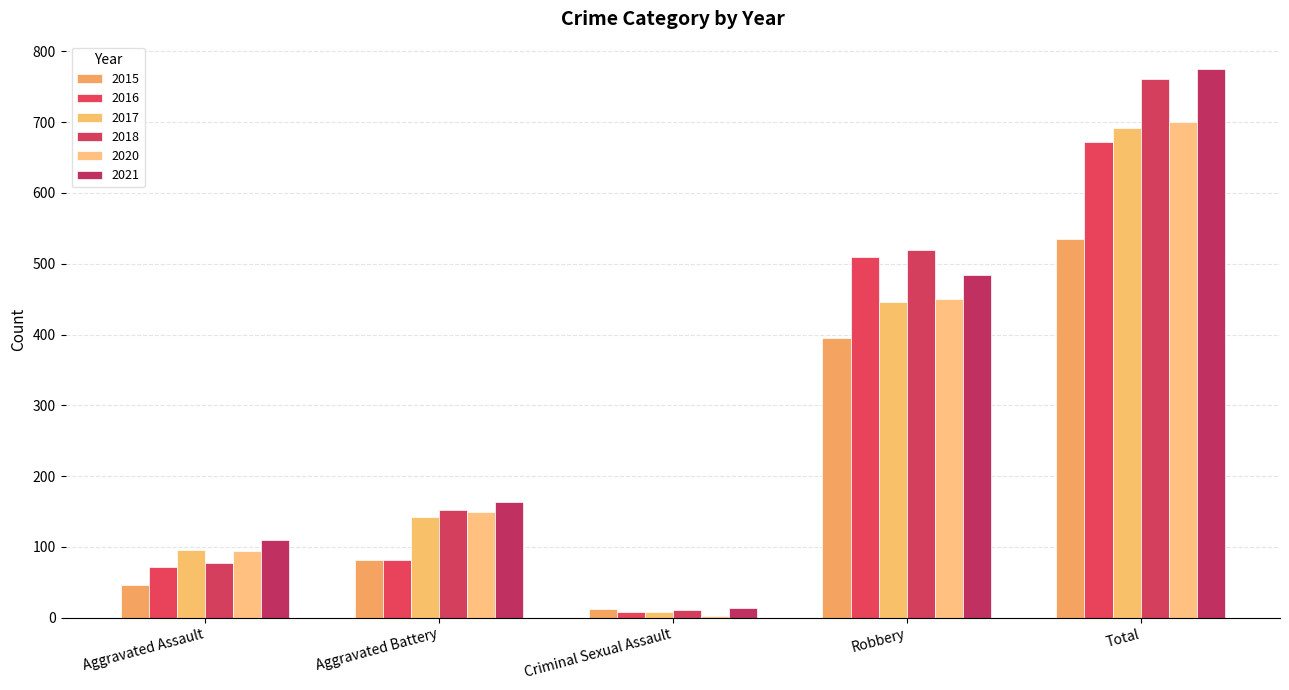

Which label corresponds to the largest value in the chart?

Total